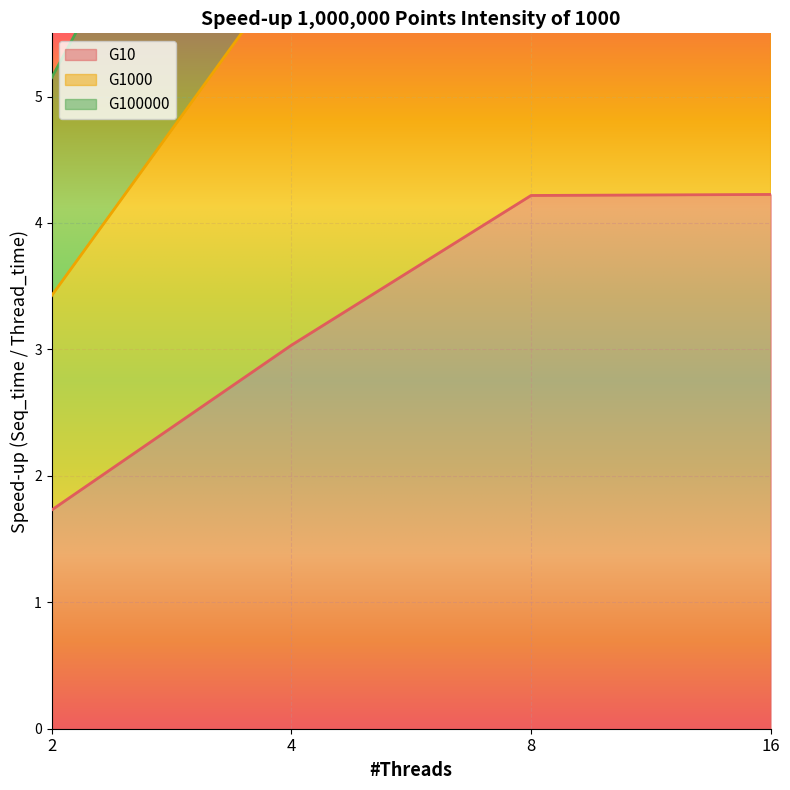

True or false: G100000 and G1000 intersect in this chart.

False